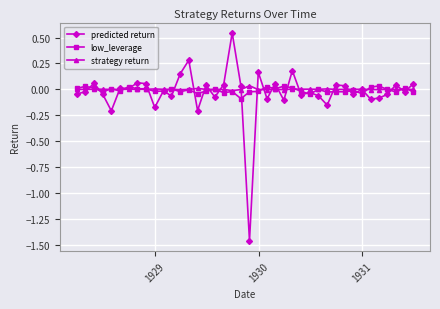

Which series has the largest range (max minus min)?

predicted return